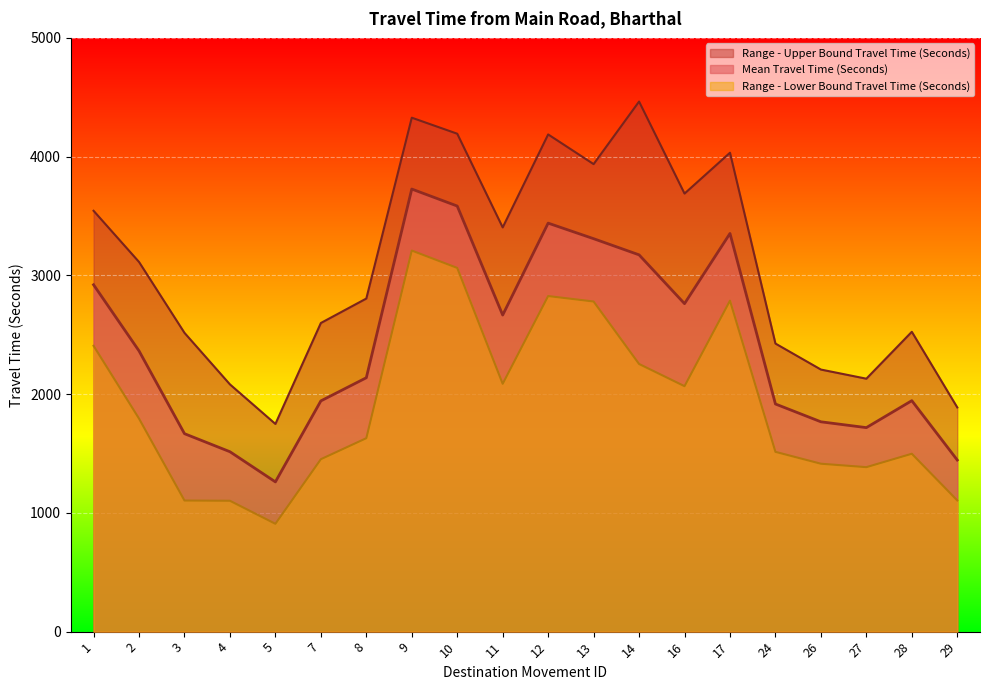

Read the Range - Lower Bound Travel Time (Seconds) value at 1.

2407